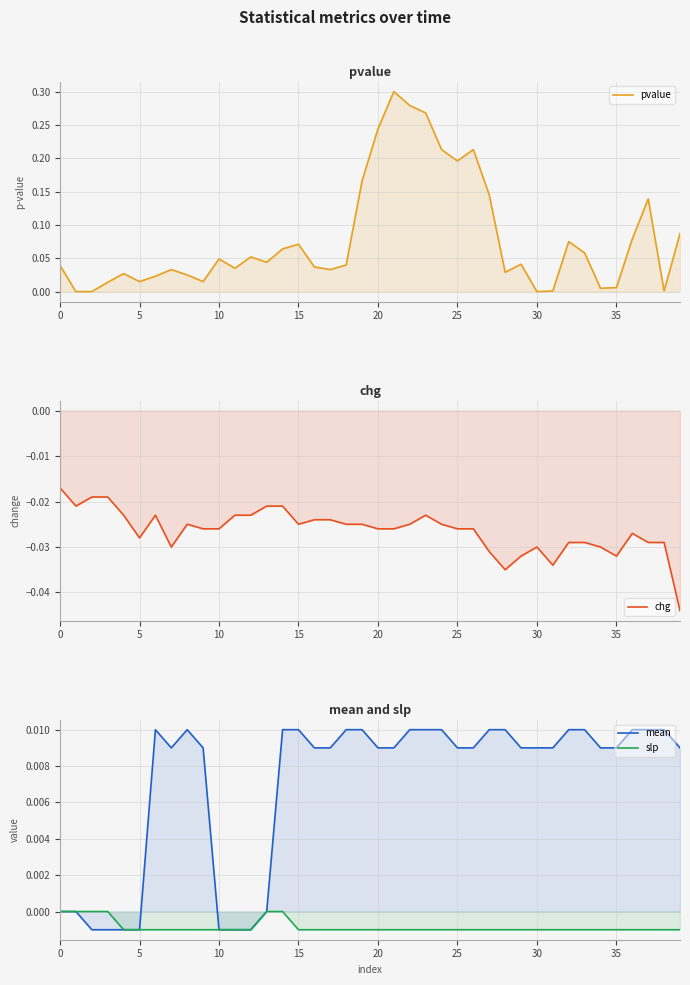

What is the sum of all mean values?

0.3